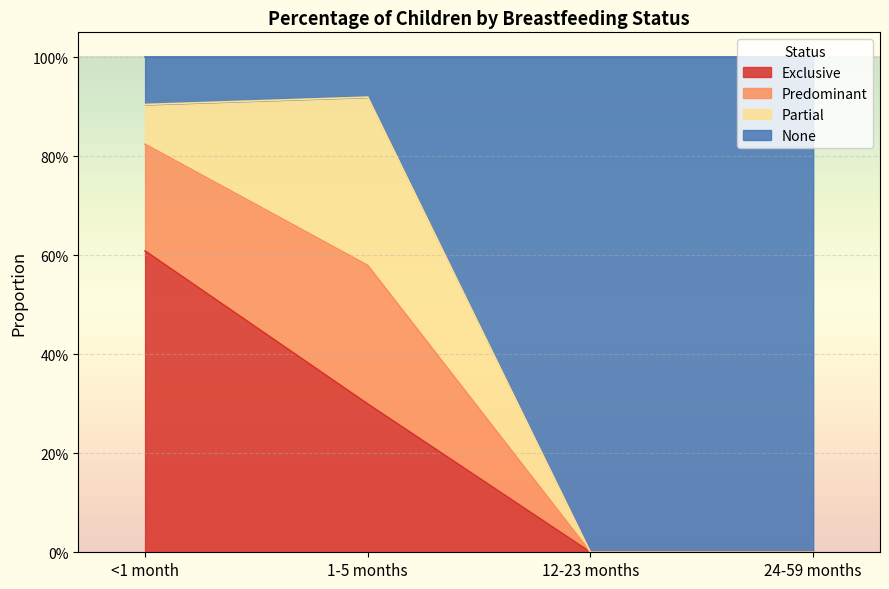

The value of Exclusive at 24-59 months is 0.3. True or false?

False